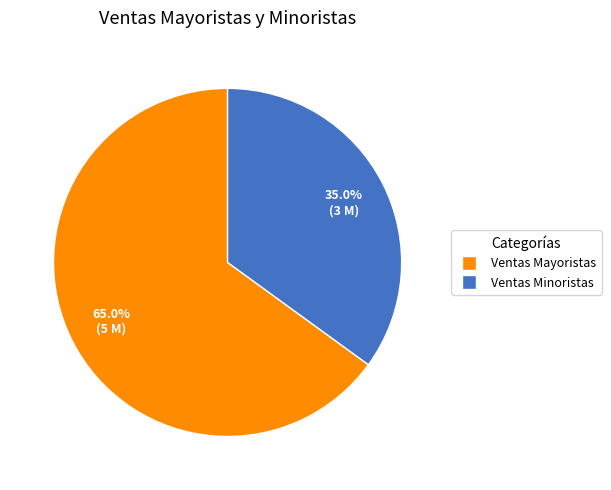

To the nearest percent, what is the difference between the largest and smallest slice percentages?

30%